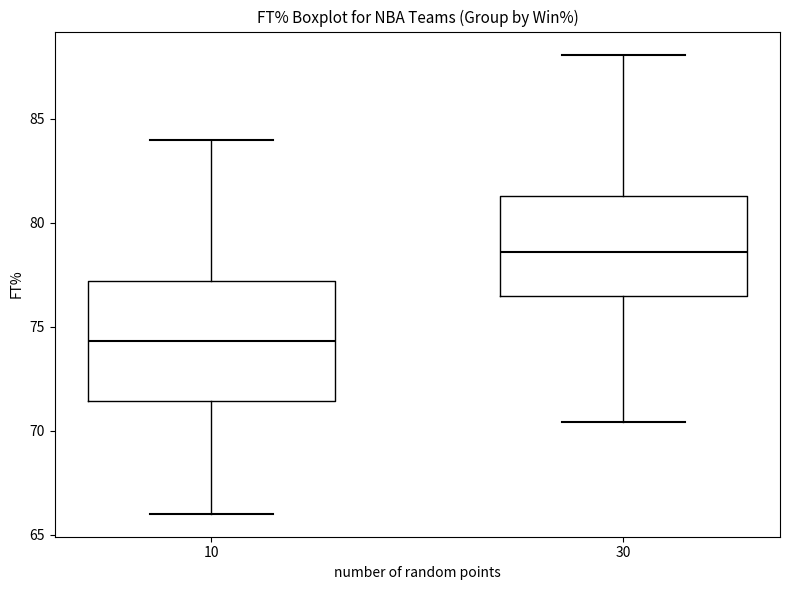

Which box's median line is the highest?

30